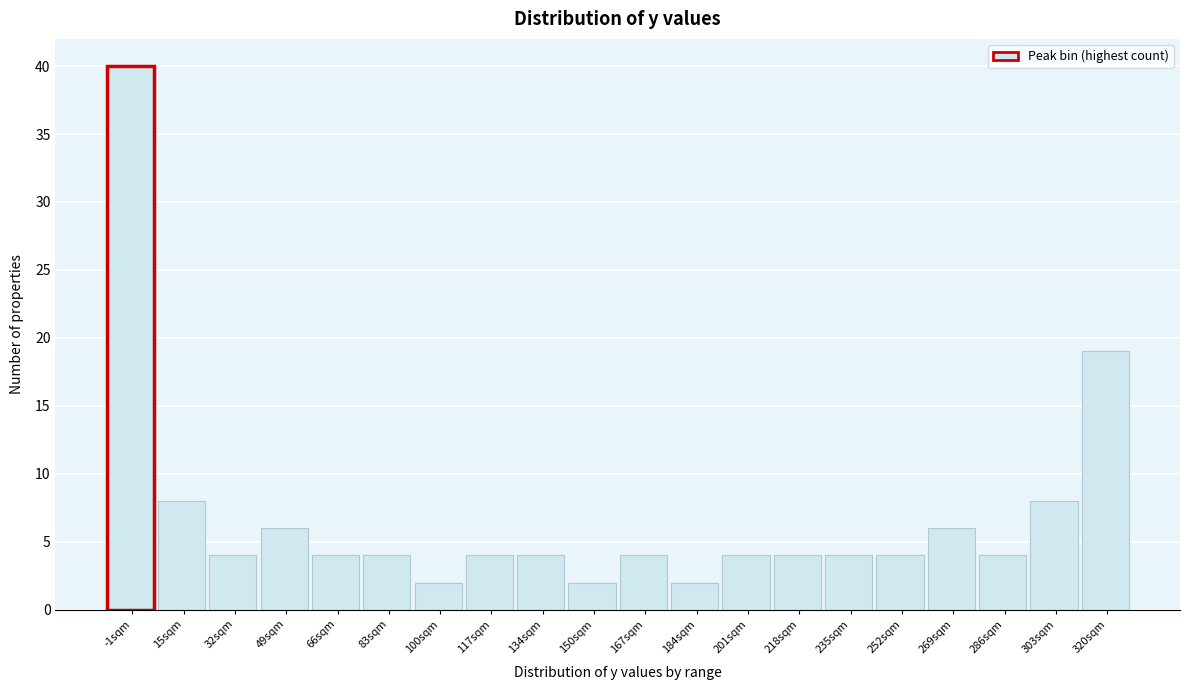

Reading right to left, list all the values displayed in this chart.

320sqm=19	303sqm=8	286sqm=4	269sqm=6	252sqm=4	235sqm=4	218sqm=4	201sqm=4	184sqm=2	167sqm=4	150sqm=2	134sqm=4	117sqm=4	100sqm=2	83sqm=4	66sqm=4	49sqm=6	32sqm=4	15sqm=8	-1sqm=40